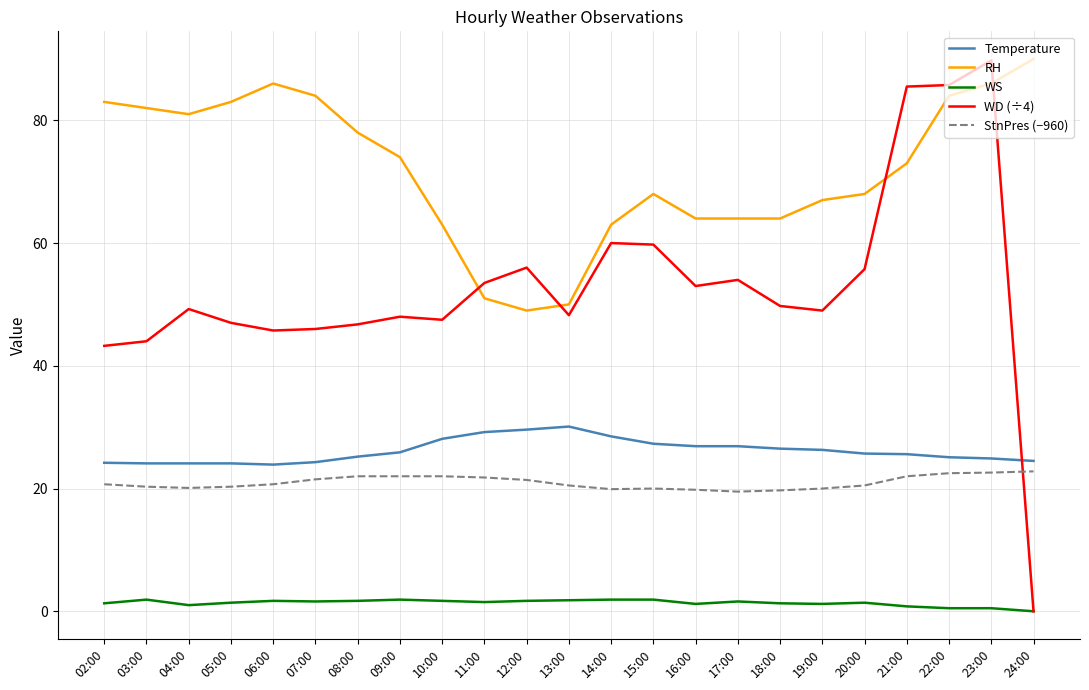

What is the average value of the StnPres (−960) series?

21.0